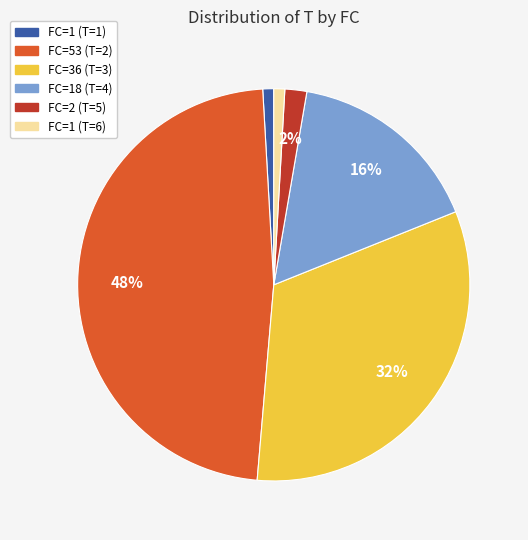

Is there a majority slice in this chart?

No